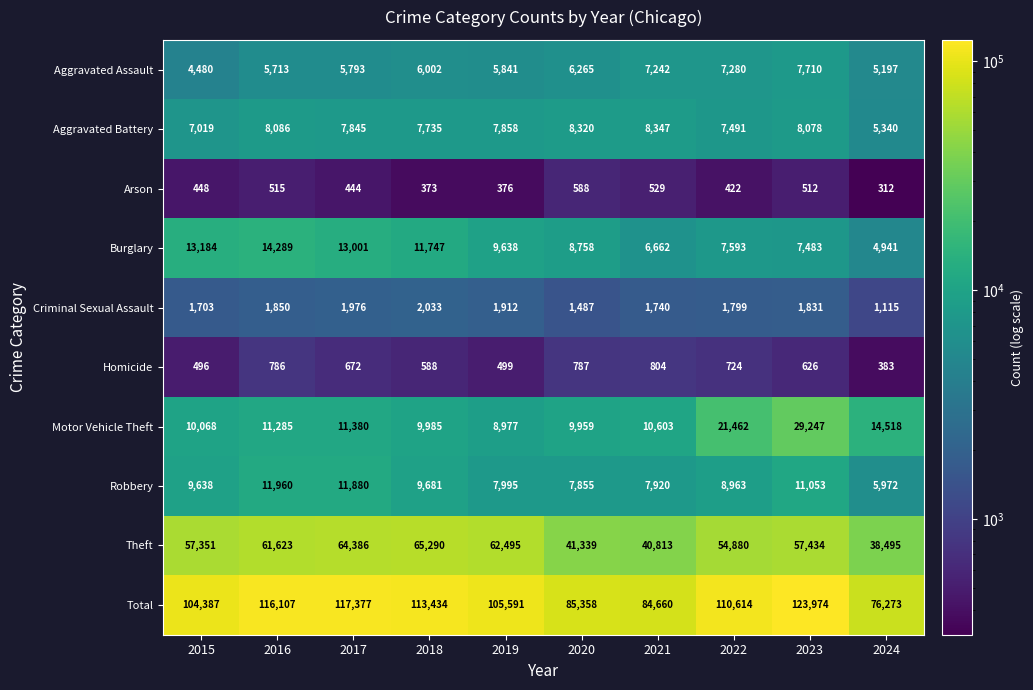

What is the sum of the Homicide values at 2022 and 2017?

1396